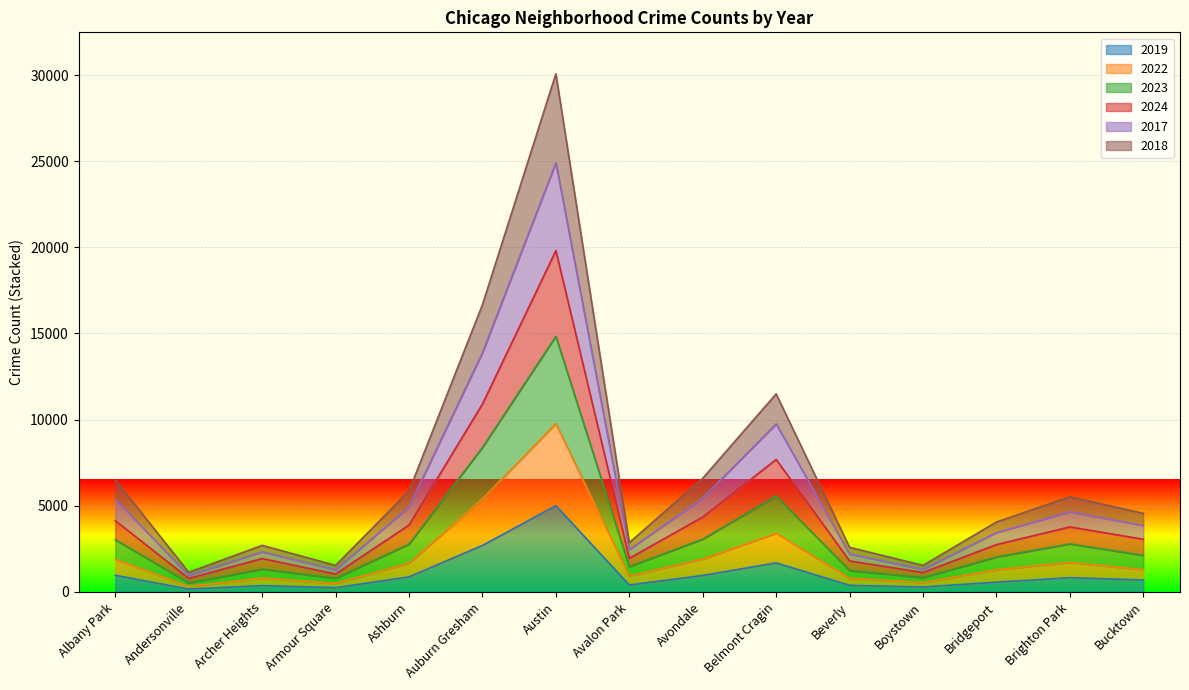

What position from the right is Albany Park?

15